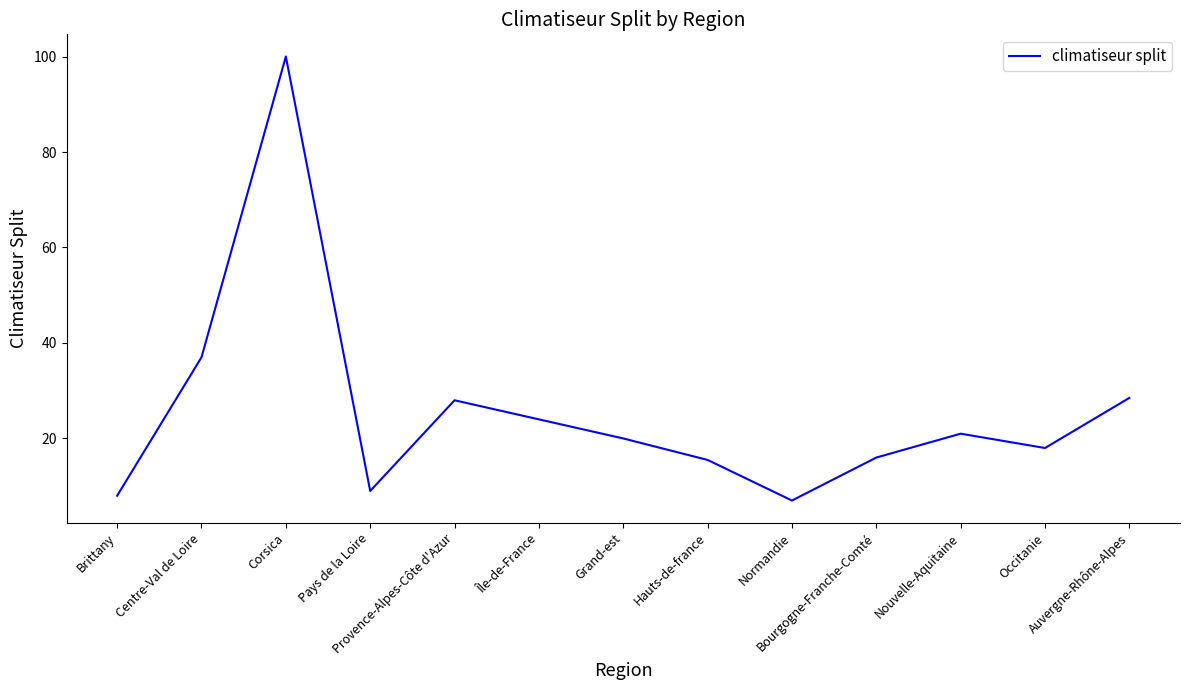

Reading left to right, what are all the values shown in this chart?

8.0	37.0	100.0	9.0	28.0	24.0	20.0	15.5	7.0	16.0	21.0	18.0	28.5